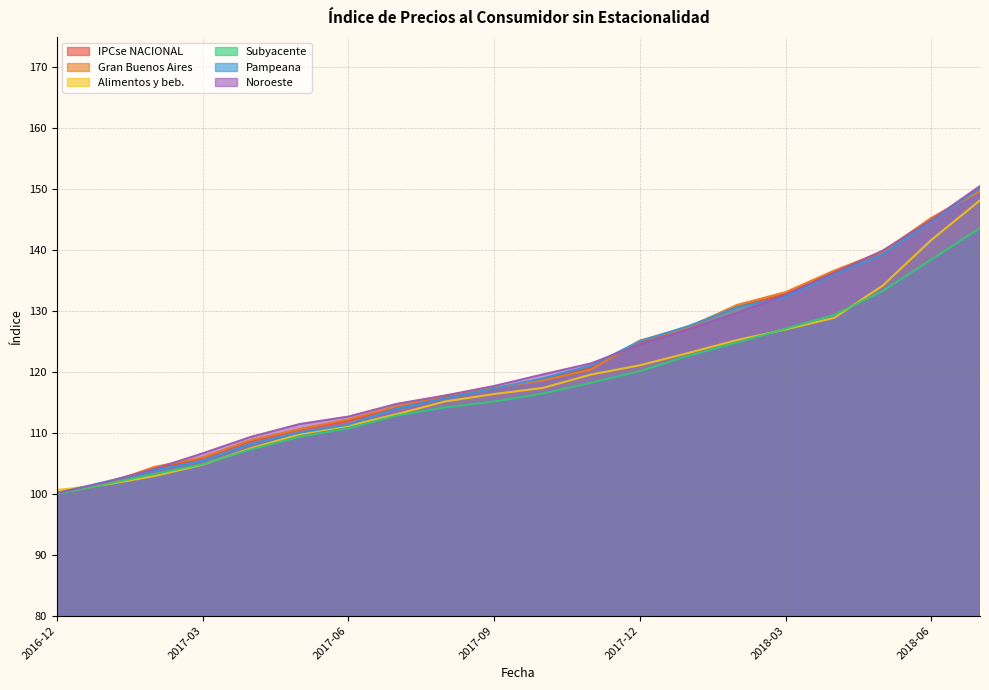

After their last crossing, which series has the higher values: Pampeana or Gran Buenos Aires?

Pampeana